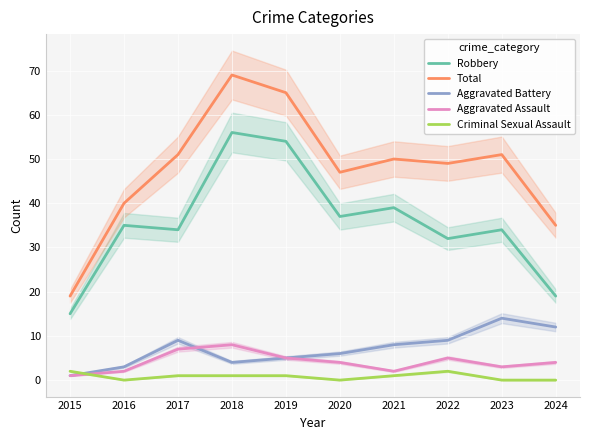

What is the highest value of the Criminal Sexual Assault series?

2